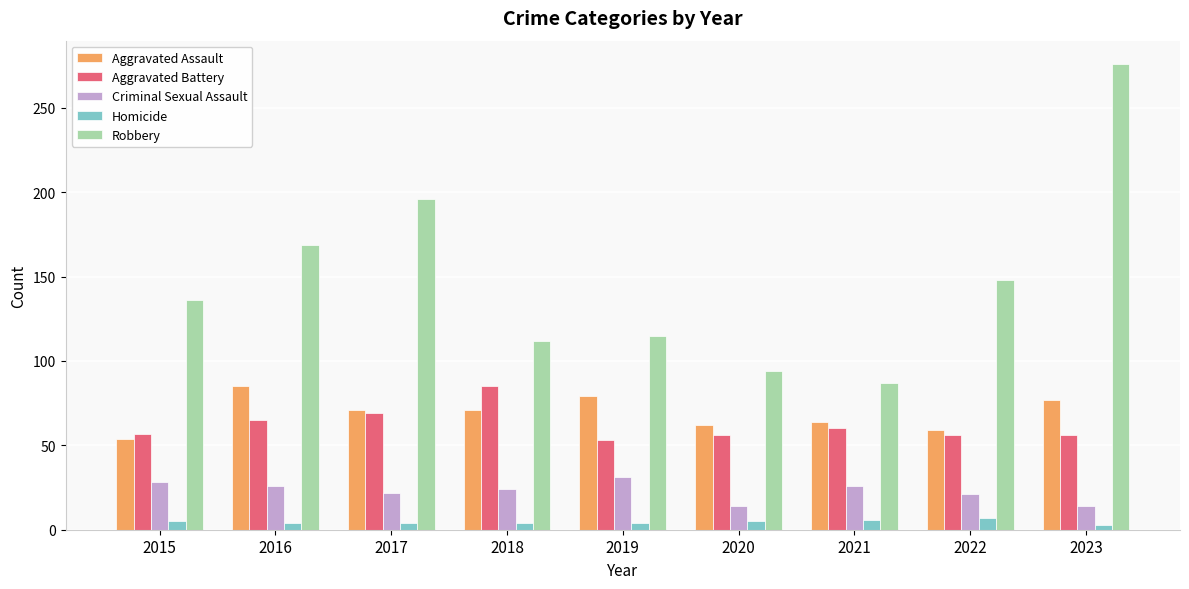

Which series has the widest spread of values?

Robbery